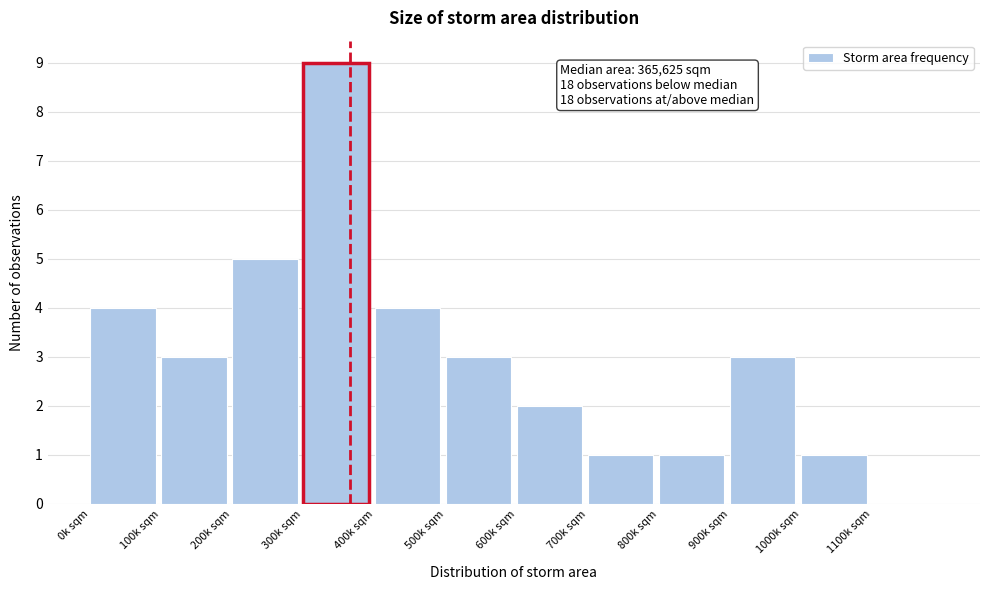

Reading left to right, list all the values displayed in this chart.

0k sqm=4	100k sqm=3	200k sqm=5	300k sqm=9	400k sqm=4	500k sqm=3	600k sqm=2	700k sqm=1	800k sqm=1	900k sqm=3	1000k sqm=1	1100k sqm=0